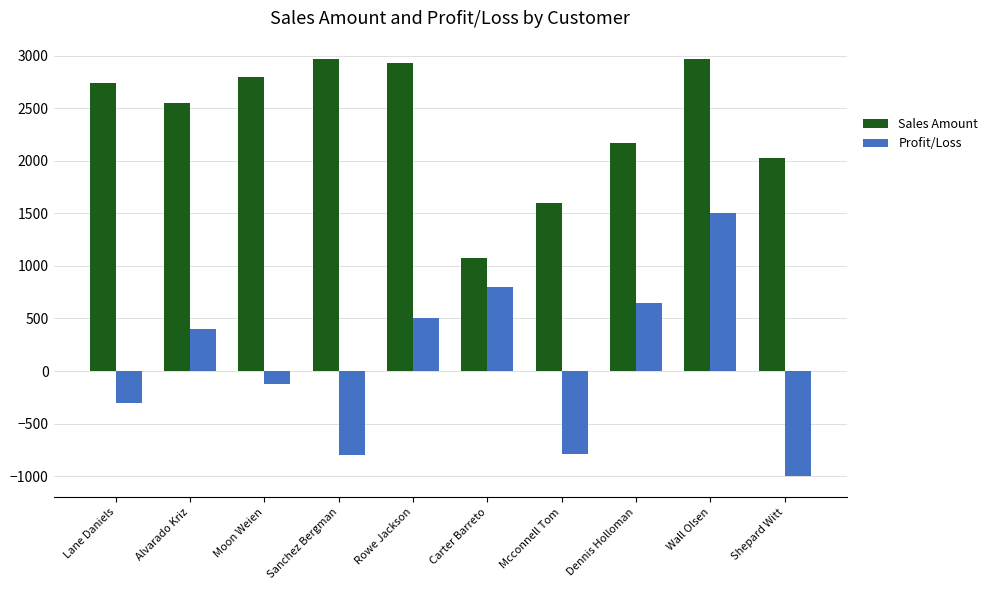

What is the difference between the highest and lowest values at Lane Daniels?

3035